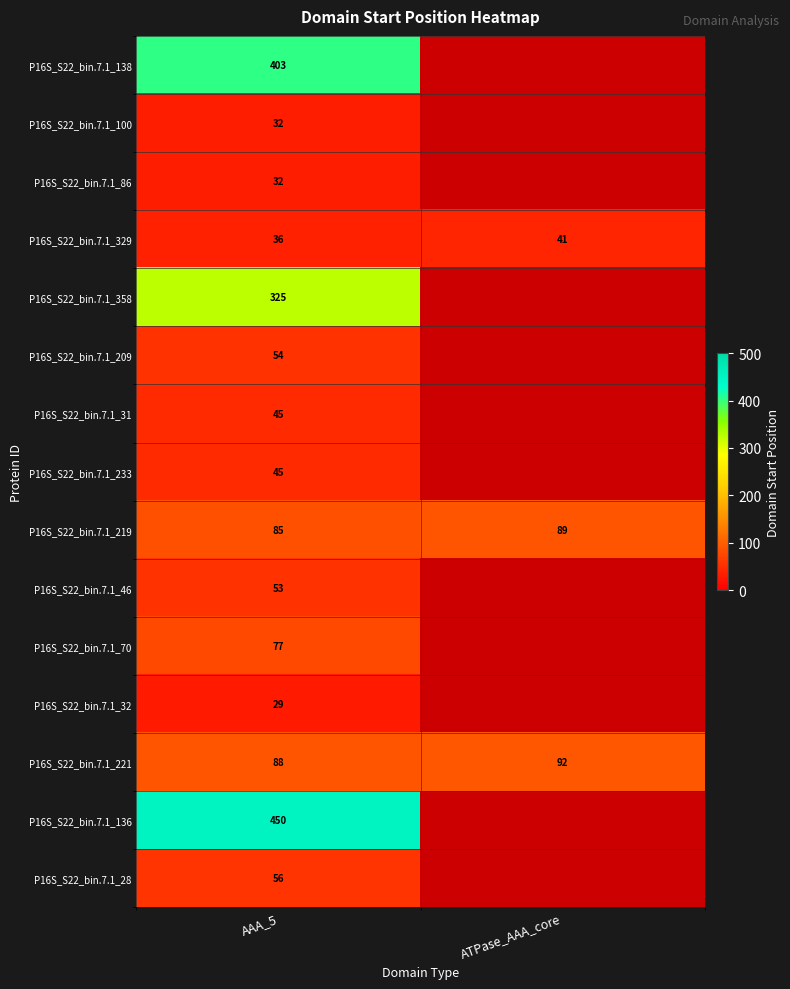

How many values in the P16S_S22_bin.7.1_219 series are below 89?

1